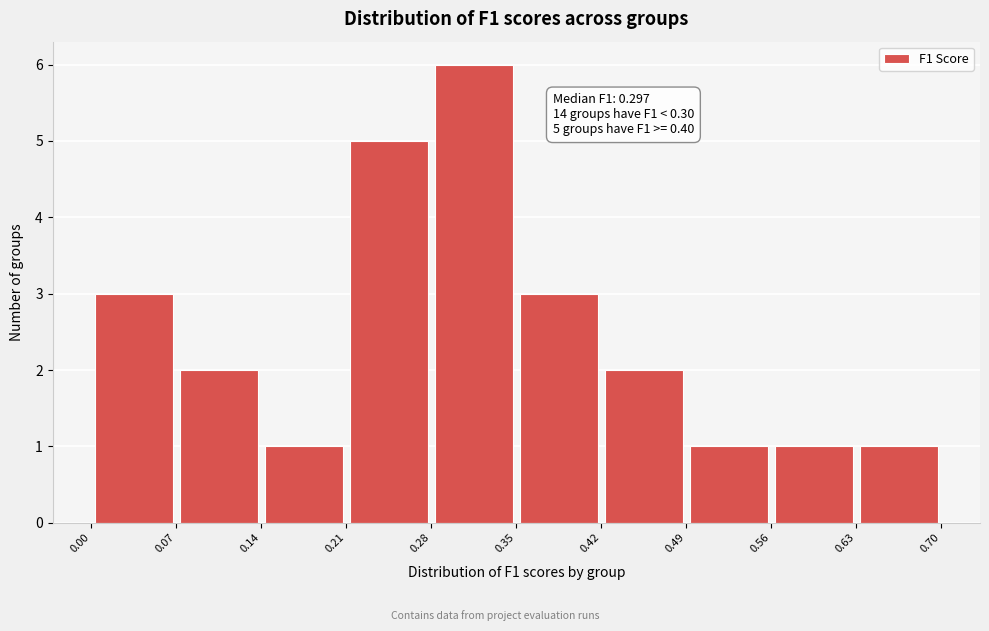

Which range on the x-axis has the tallest bar?

0.28 to 0.35